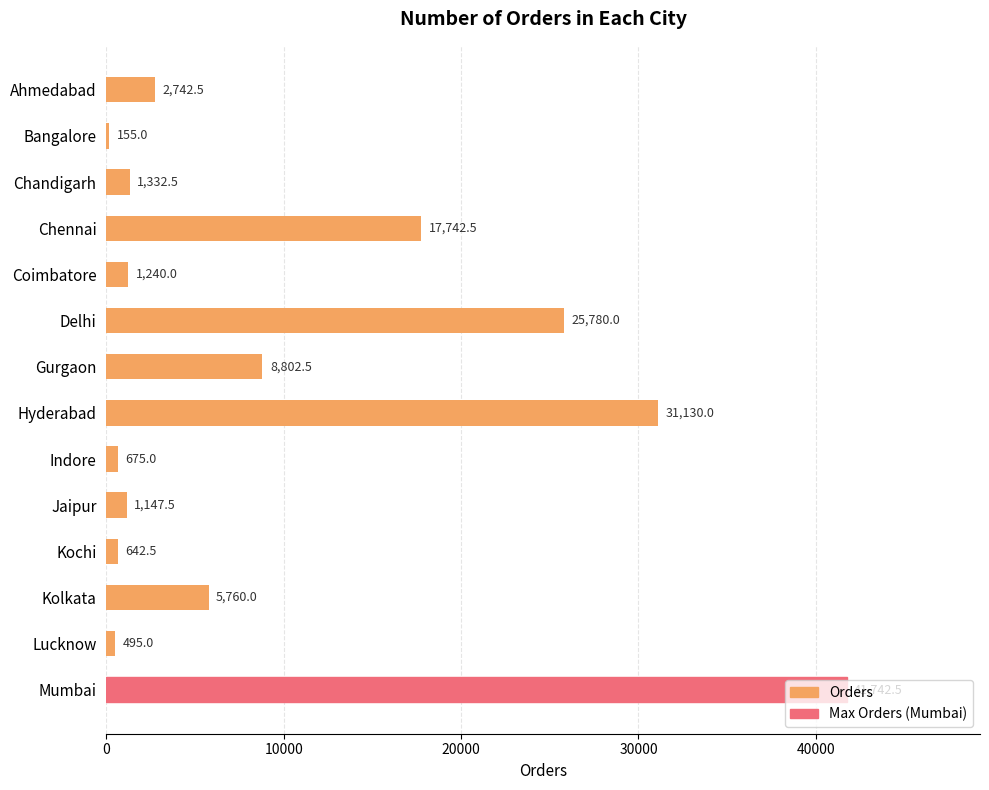

What is the value of the 6th bar from the top?

25780.0